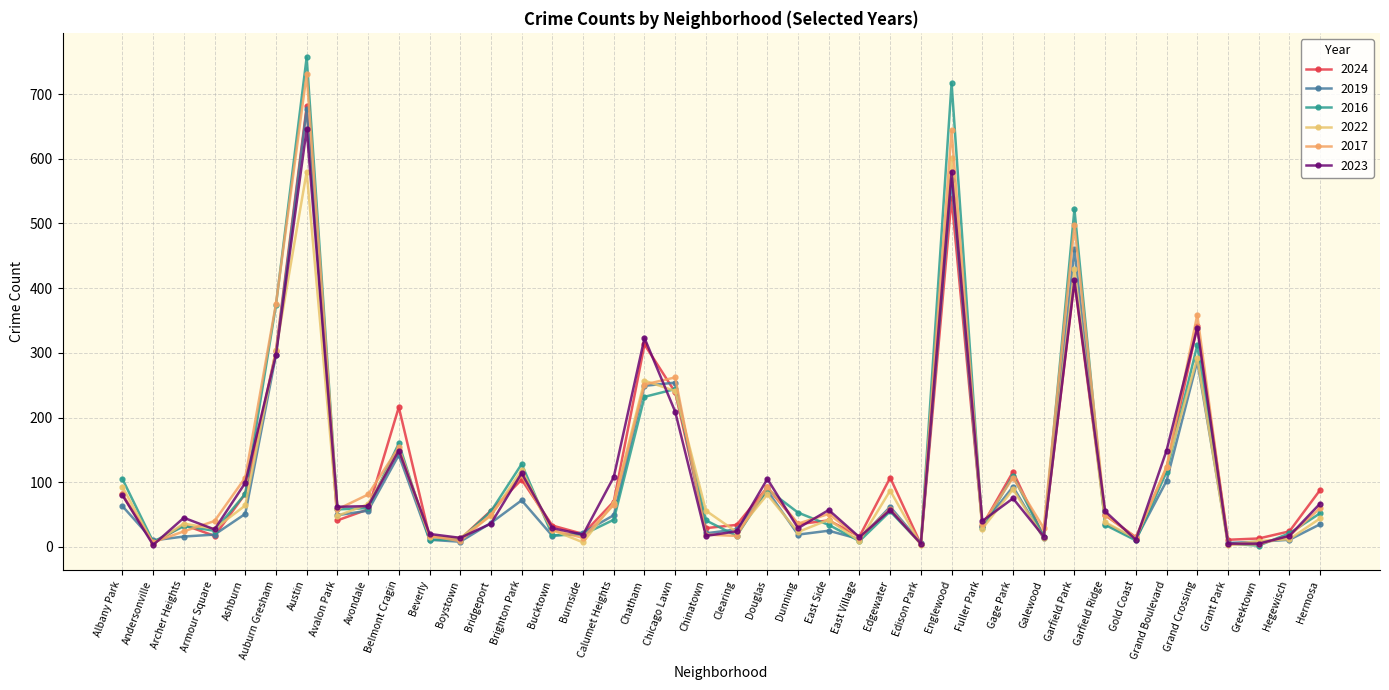

At which category does 2022 reach its first local peak?

Archer Heights